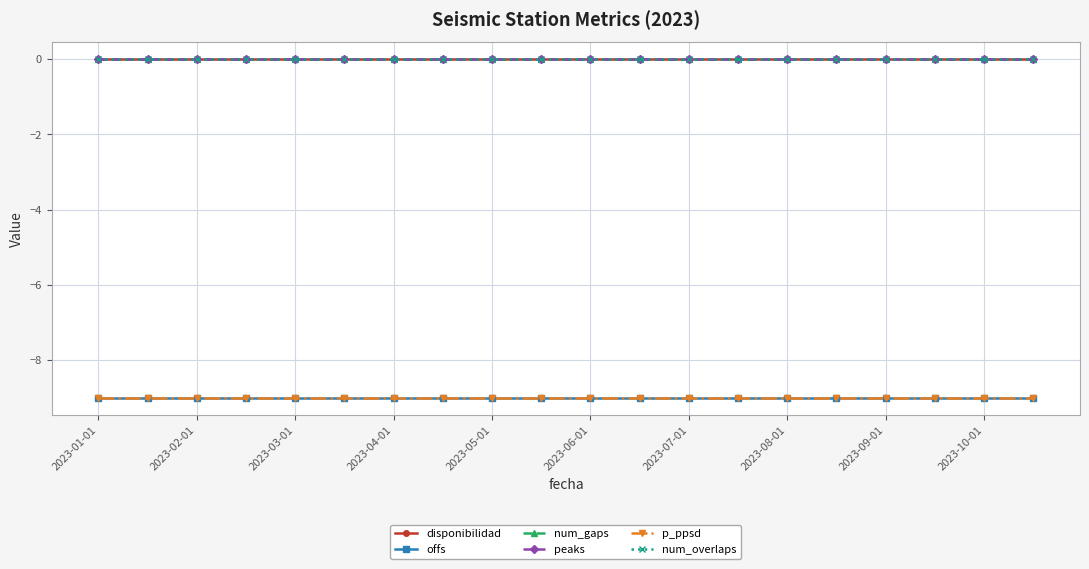

Does the chart have visible grid lines?

Yes